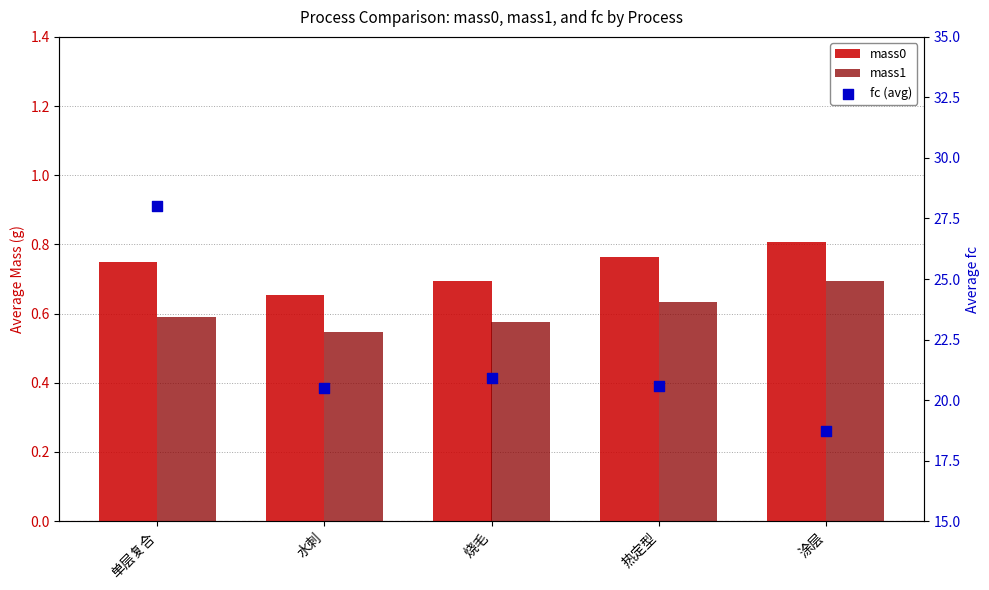

What are all the series names shown in the legend?

mass0, mass1, fc (avg)